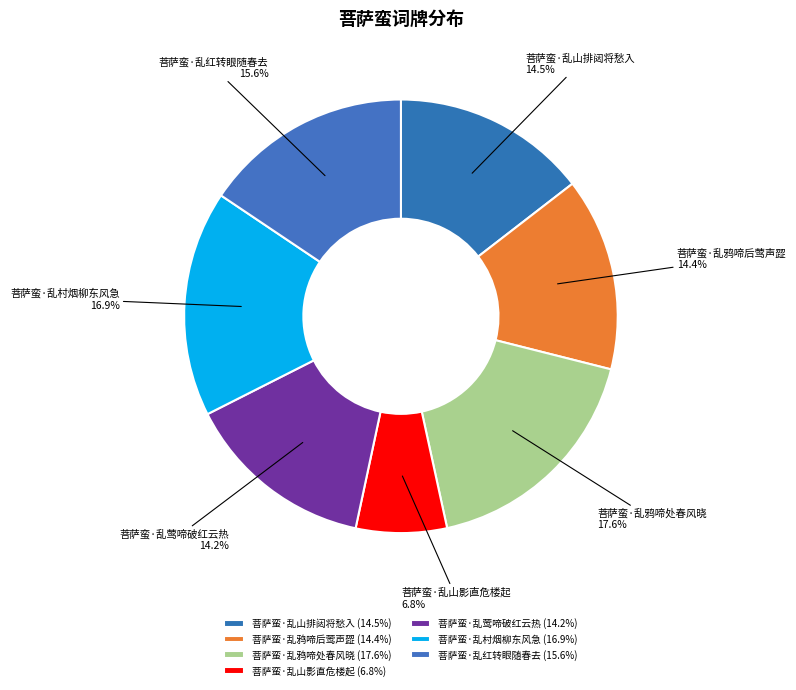

What percentage is the 菩萨蛮·乱村烟柳东风急 slice, to the nearest percent?

17%